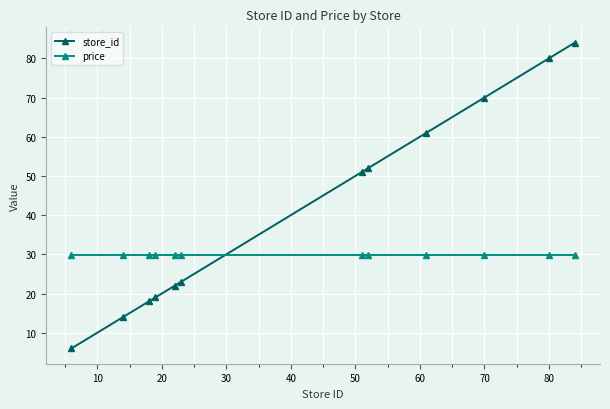

How many times do store_id and price cross each other?

1